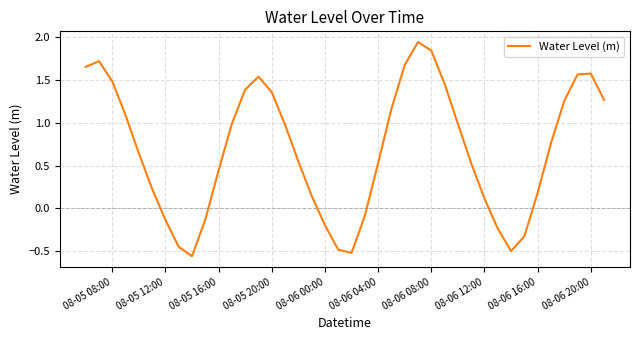

How many lines are shown in the chart?

1